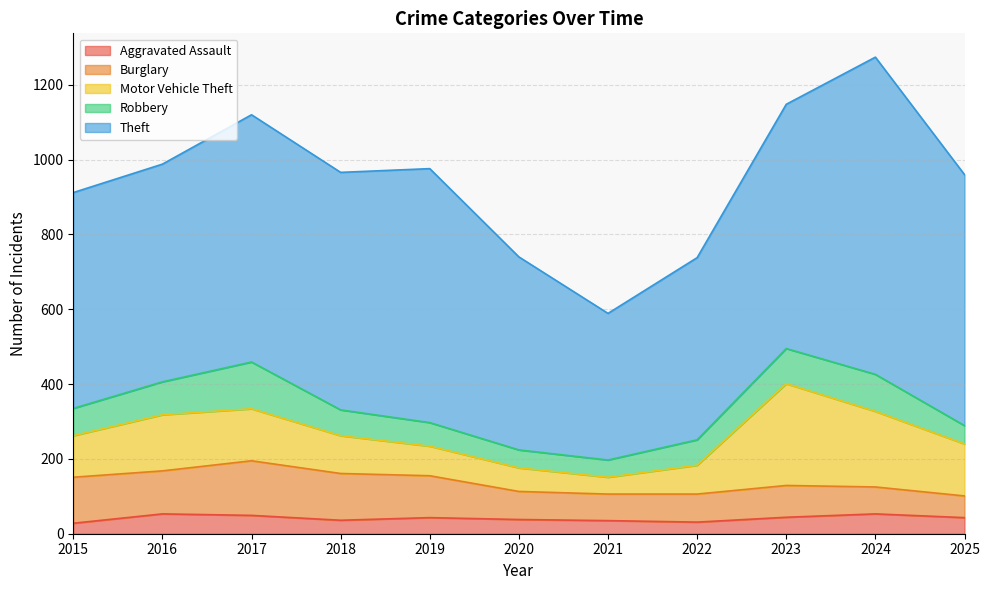

What is the value of the Aggravated Assault point at the 7th from the left?

35